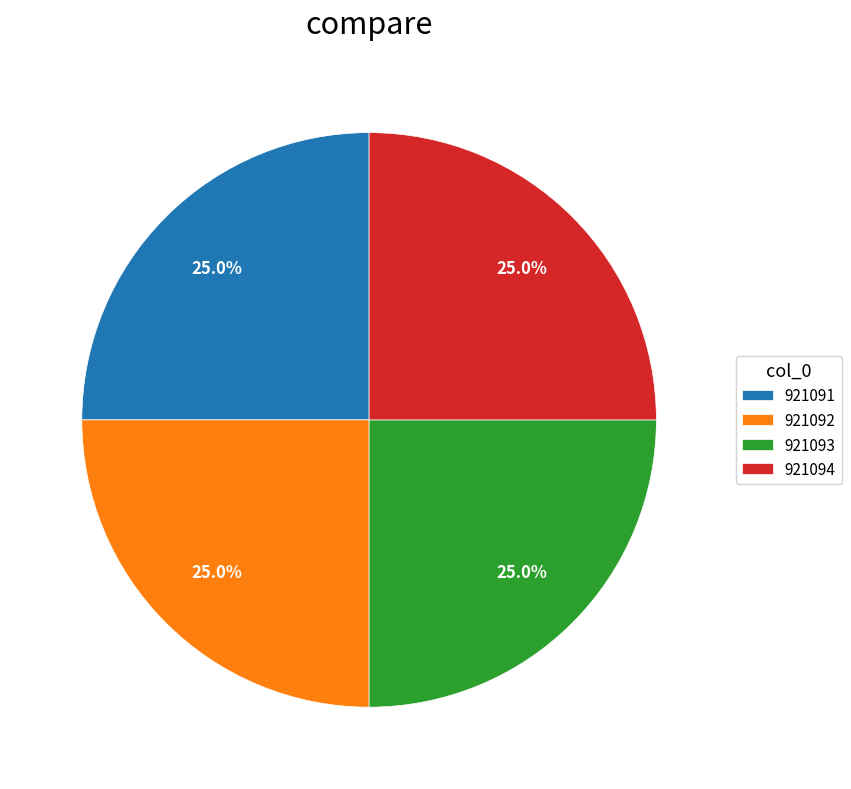

To the nearest percent, what is the average slice percentage?

25%